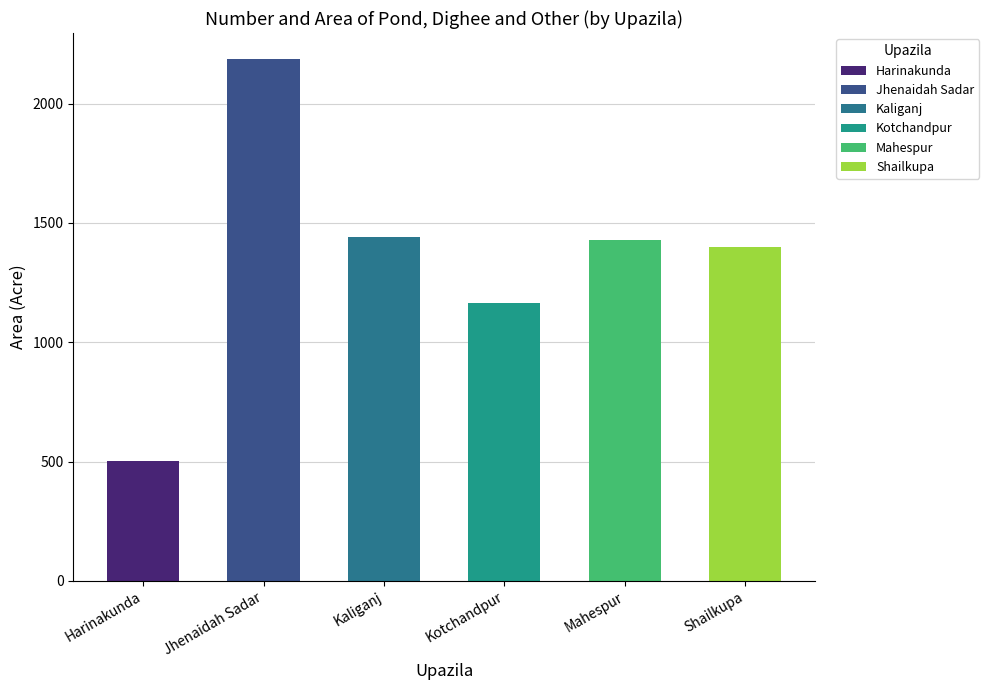

True or false: the data shows 554 at Kotchandpur.

False